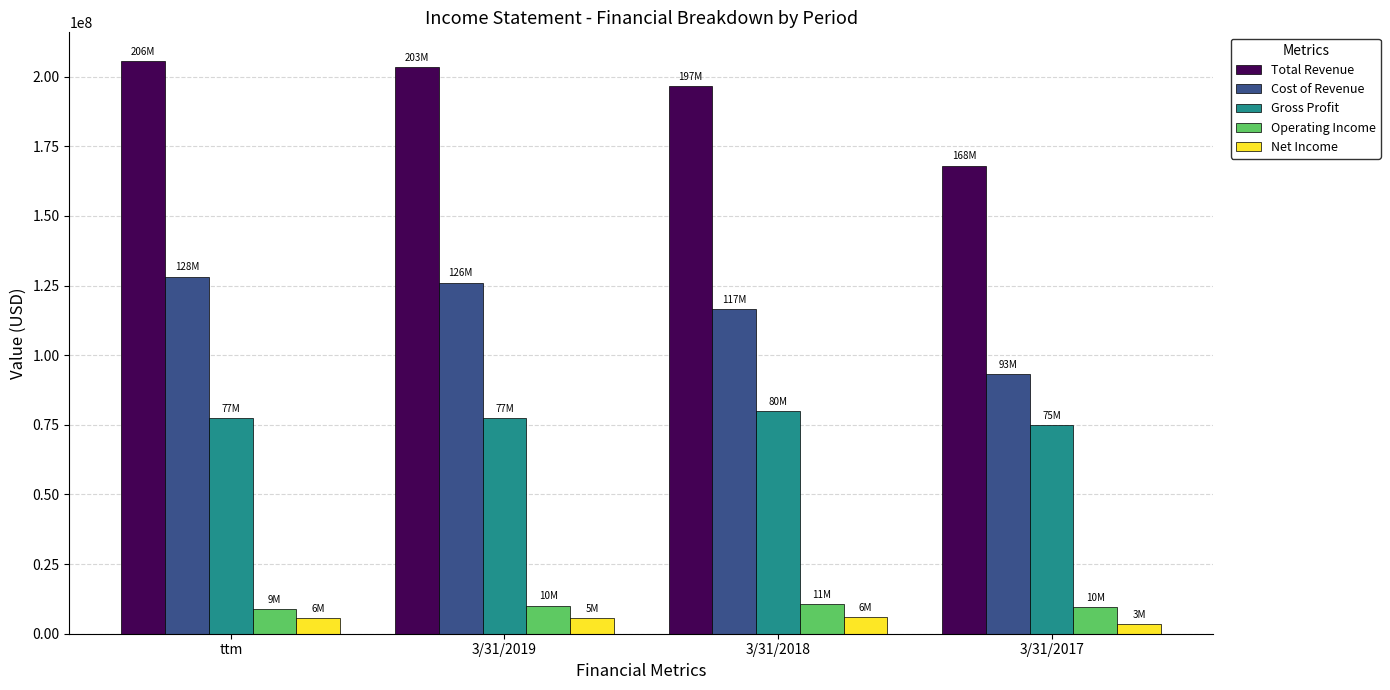

How many bars are there in each group?

5